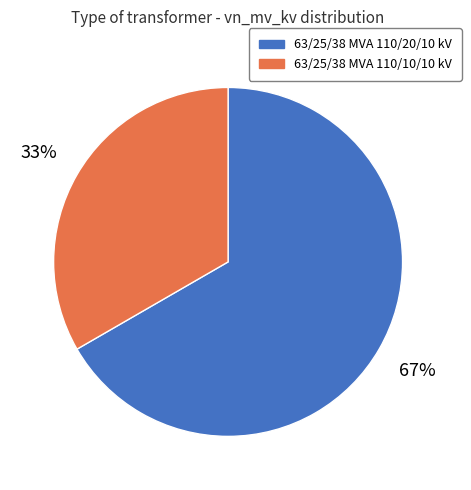

Is it true that 63/25/38 MVA 110/10/10 kV is 33% of the pie?

True